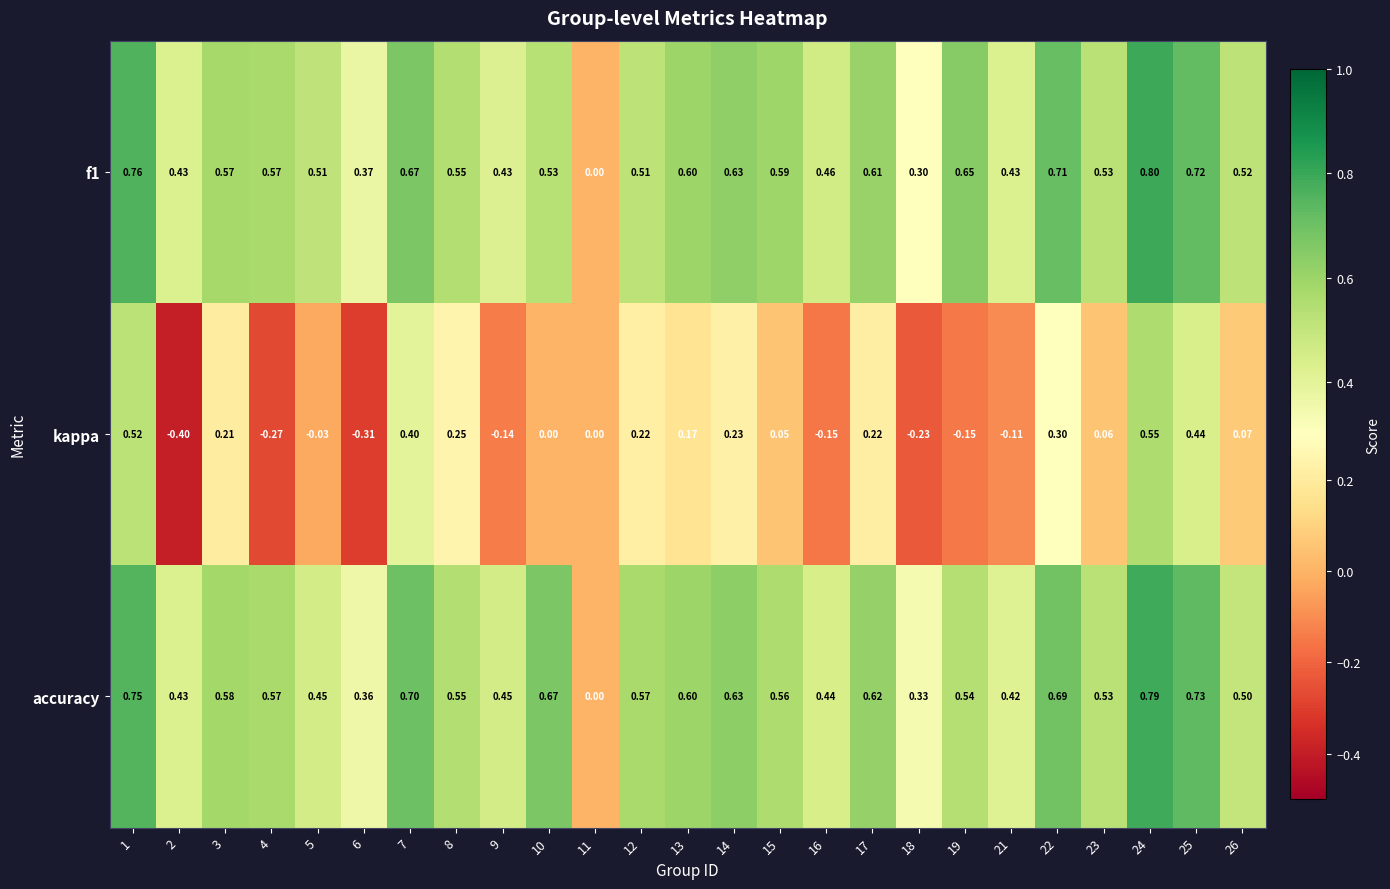

Which series has the widest spread of values?

kappa